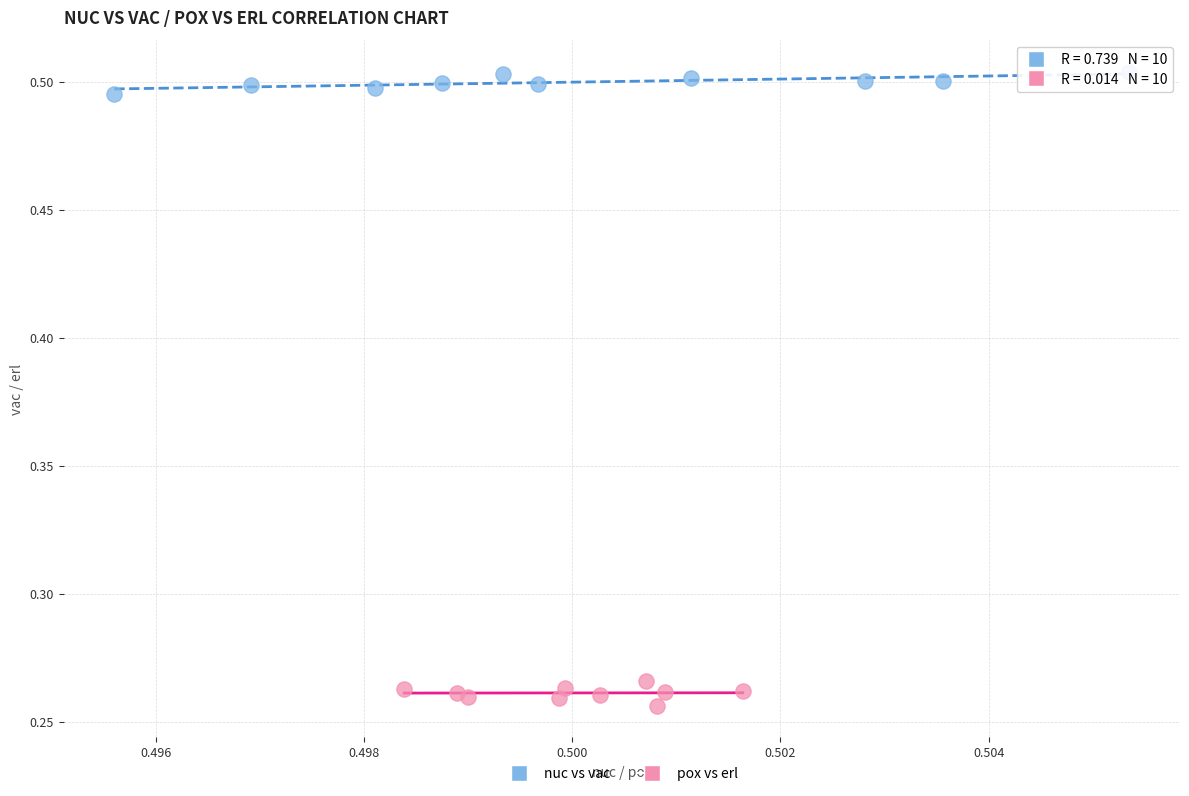

What are all the series names shown in the legend?

nuc vs vac, pox vs erl